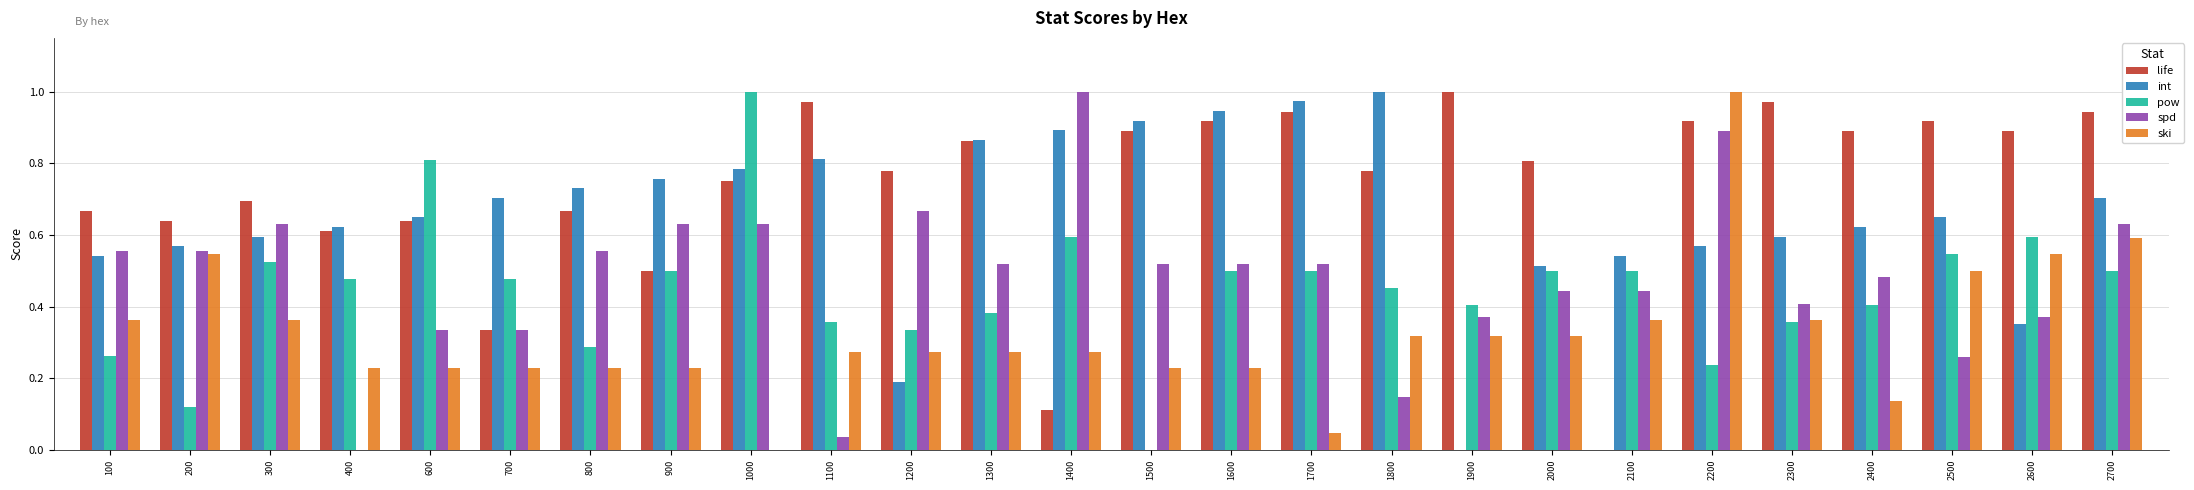

True or false: int has a value of 0.8 at 1100.

True